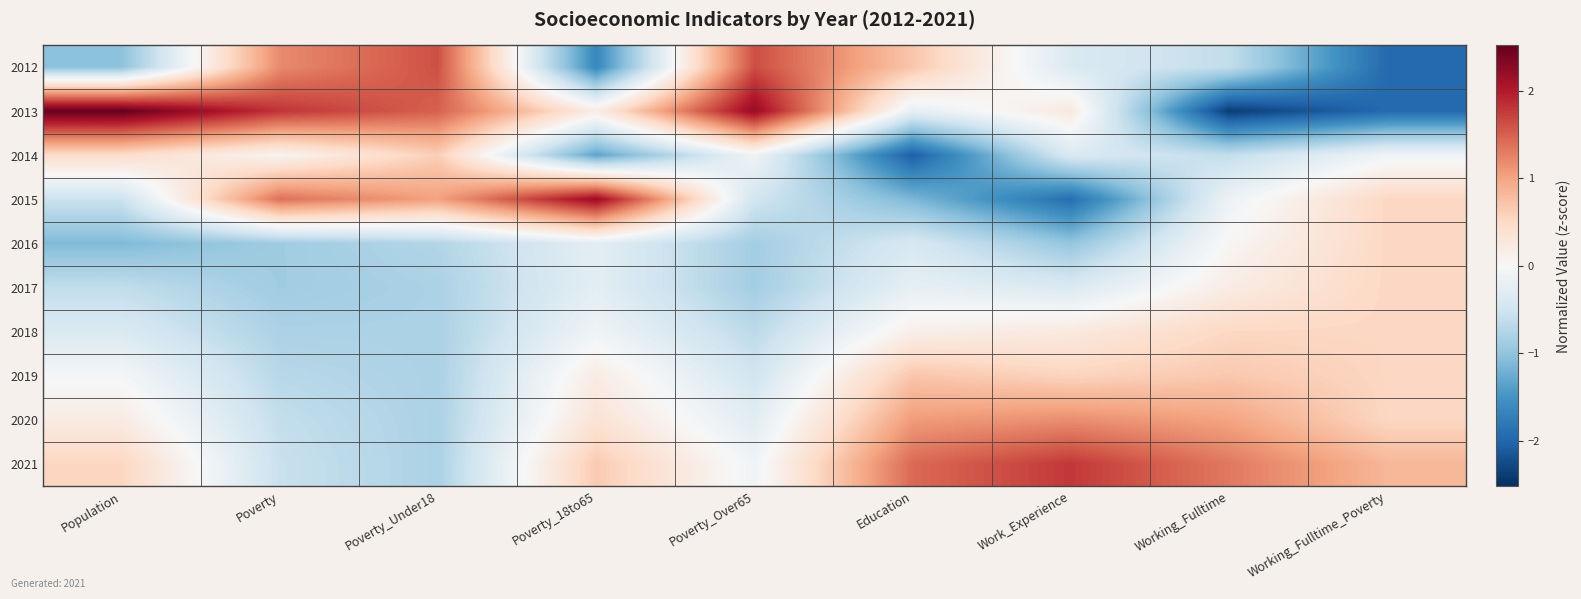

Reading left to right, transcribe all the data shown in this chart.

2012: Population=-1.0	Poverty=1.2	Poverty_Under18=1.6	Poverty_18to65=-1.6	Poverty_Over65=1.6	Education=0.7	Work_Experience=-0.4	Working_Fulltime=-0.6	Working_Fulltime_Poverty=-2.0
2013: Population=2.5	Poverty=1.8	Poverty_Under18=1.5	Poverty_18to65=0.2	Poverty_Over65=2.2	Education=-0.2	Work_Experience=0.2	Working_Fulltime=-2.4	Working_Fulltime_Poverty=-2.0
2014: Population=0.5	Poverty=0.1	Poverty_Under18=0.6	Poverty_18to65=-1.3	Poverty_Over65=-0.1	Education=-2.1	Work_Experience=-0.4	Working_Fulltime=-0.6	Working_Fulltime_Poverty=-0.1
2015: Population=-0.5	Poverty=1.4	Poverty_Under18=1.0	Poverty_18to65=2.2	Poverty_Over65=-0.5	Education=-1.1	Work_Experience=-1.9	Working_Fulltime=-0.1	Working_Fulltime_Poverty=0.5
2016: Population=-1.1	Poverty=-0.9	Poverty_Under18=-0.7	Poverty_18to65=-0.3	Poverty_Over65=-0.9	Education=-0.4	Work_Experience=-1.0	Working_Fulltime=0.0	Working_Fulltime_Poverty=0.5
2017: Population=-0.6	Poverty=-0.9	Poverty_Under18=-0.8	Poverty_18to65=-0.3	Poverty_Over65=-0.9	Education=-0.2	Work_Experience=-0.4	Working_Fulltime=0.2	Working_Fulltime_Poverty=0.5
2018: Population=-0.4	Poverty=-0.8	Poverty_Under18=-0.8	Poverty_18to65=-0.1	Poverty_Over65=-0.7	Education=0.1	Work_Experience=0.2	Working_Fulltime=0.5	Working_Fulltime_Poverty=0.5
2019: Population=-0.0	Poverty=-0.7	Poverty_Under18=-0.8	Poverty_18to65=0.2	Poverty_Over65=-0.5	Education=0.7	Work_Experience=0.6	Working_Fulltime=0.7	Working_Fulltime_Poverty=0.5
2020: Population=0.2	Poverty=-0.6	Poverty_Under18=-0.8	Poverty_18to65=0.4	Poverty_Over65=-0.3	Education=1.1	Work_Experience=1.2	Working_Fulltime=1.0	Working_Fulltime_Poverty=0.5
2021: Population=0.5	Poverty=-0.6	Poverty_Under18=-0.8	Poverty_18to65=0.7	Poverty_Over65=-0.1	Education=1.4	Work_Experience=1.8	Working_Fulltime=1.3	Working_Fulltime_Poverty=0.8